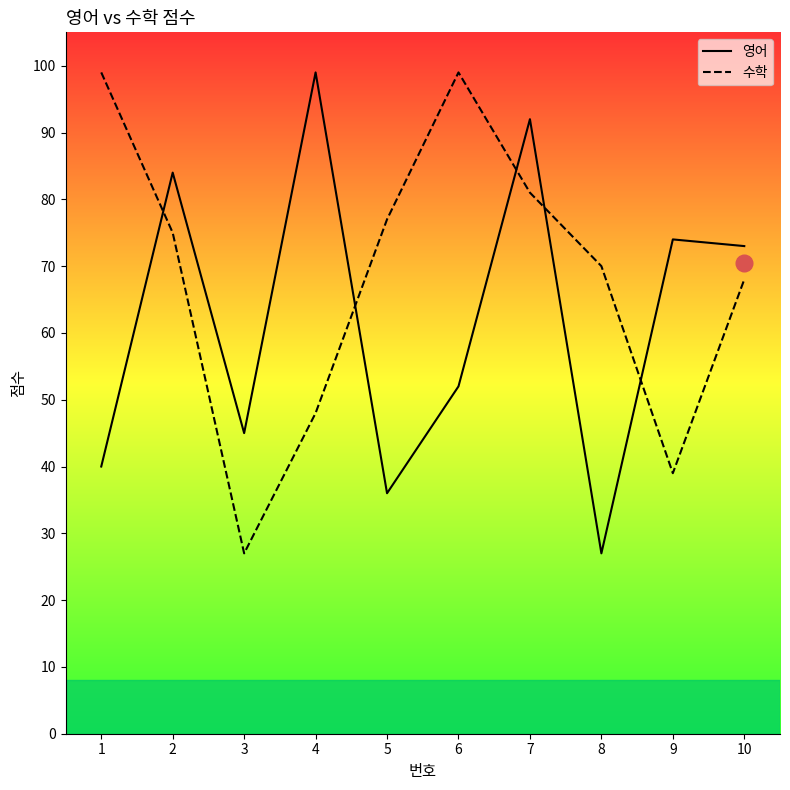

At which label is 영어 closest to 63?

10